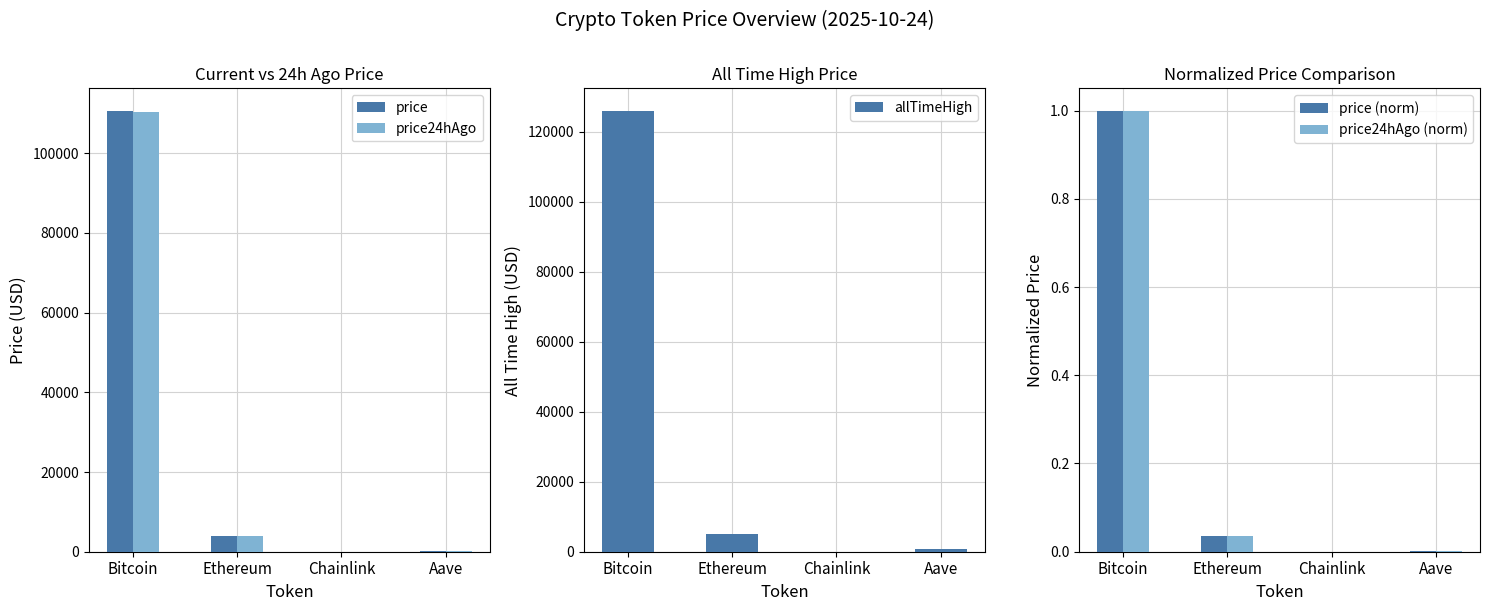

What are all the series names shown in the legend?

price, price24hAgo, allTimeHigh, price (norm), price24hAgo (norm)